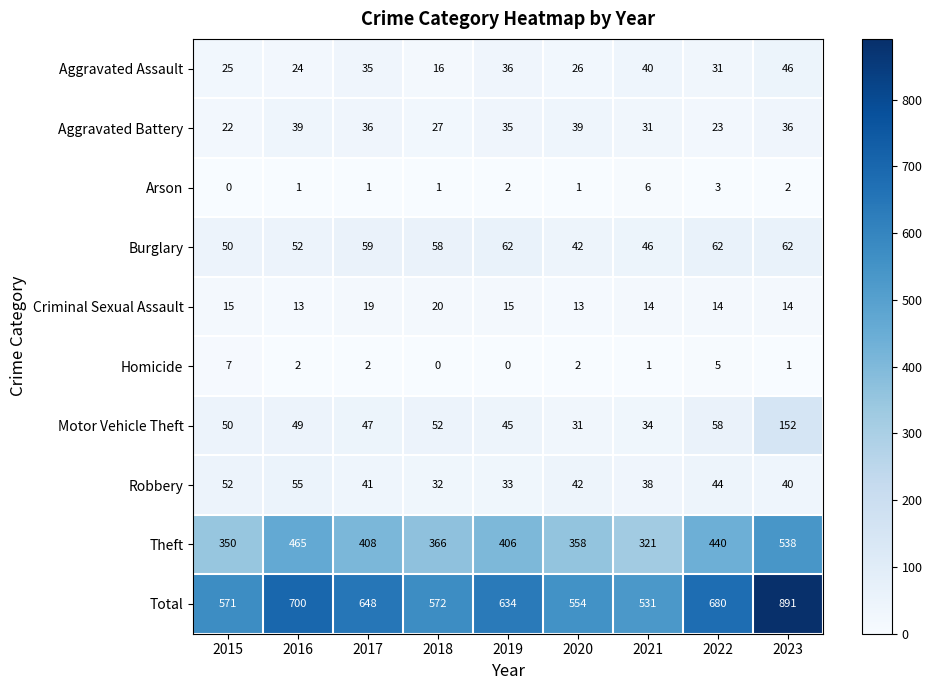

At which category is the sum across all series the highest?

2023